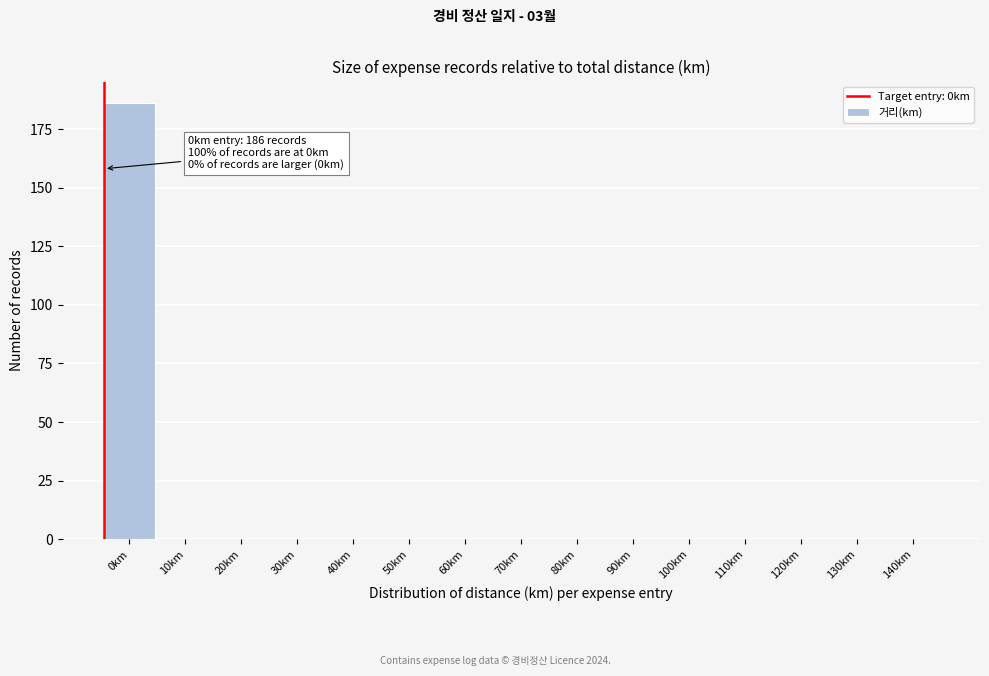

Reading left to right, what are all the values shown in this chart?

0km=186	10km=0	20km=0	30km=0	40km=0	50km=0	60km=0	70km=0	80km=0	90km=0	100km=0	110km=0	120km=0	130km=0	140km=0